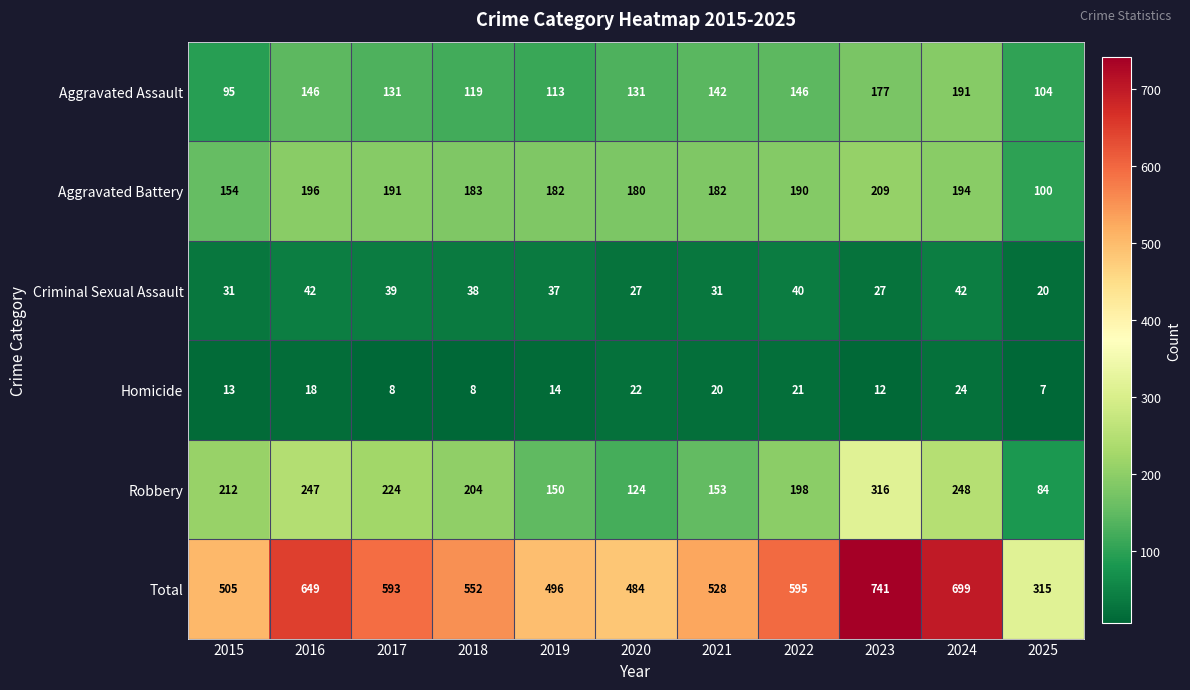

The value of Aggravated Assault at 2015 is 95. True or false?

True